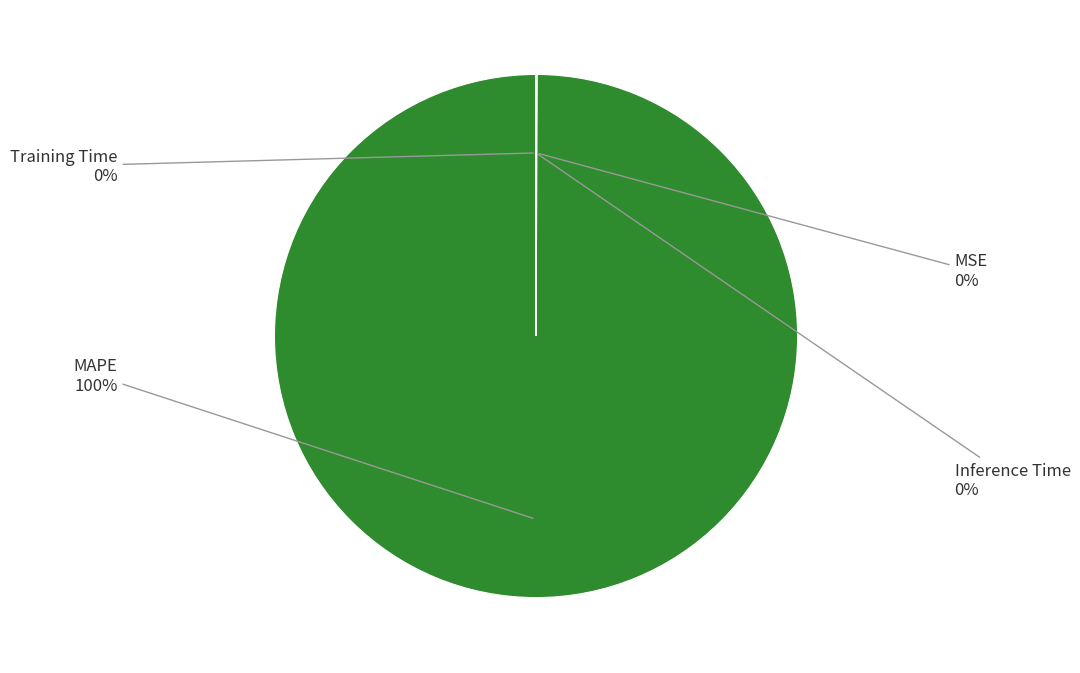

To the nearest percent, what is the average slice percentage?

25%